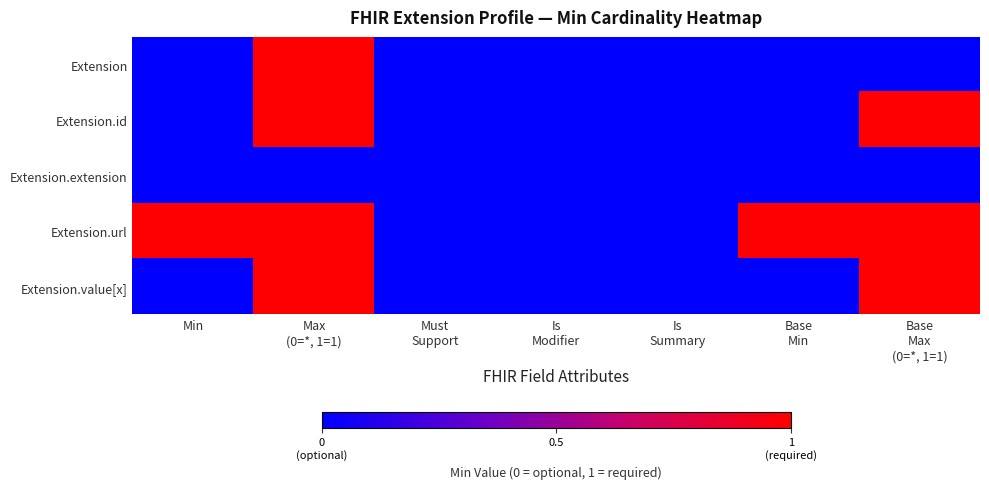

At which category is the sum across all series the highest?

Max
(0=*, 1=1)